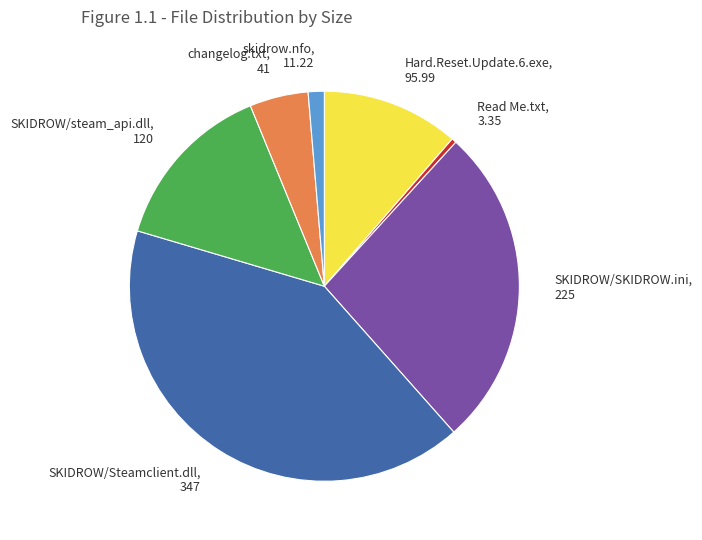

Between SKIDROW/steam_api.dll, 120 and changelog.txt, 41, which is larger?

SKIDROW/steam_api.dll, 120